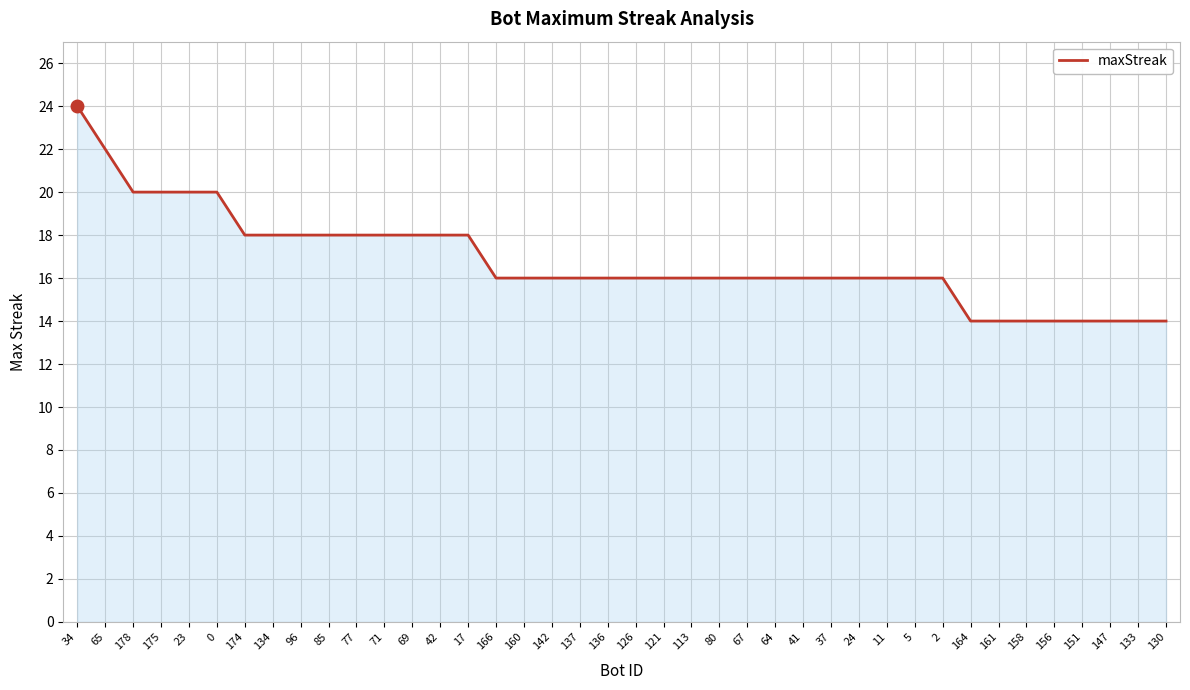

What position from the right is 64?

15